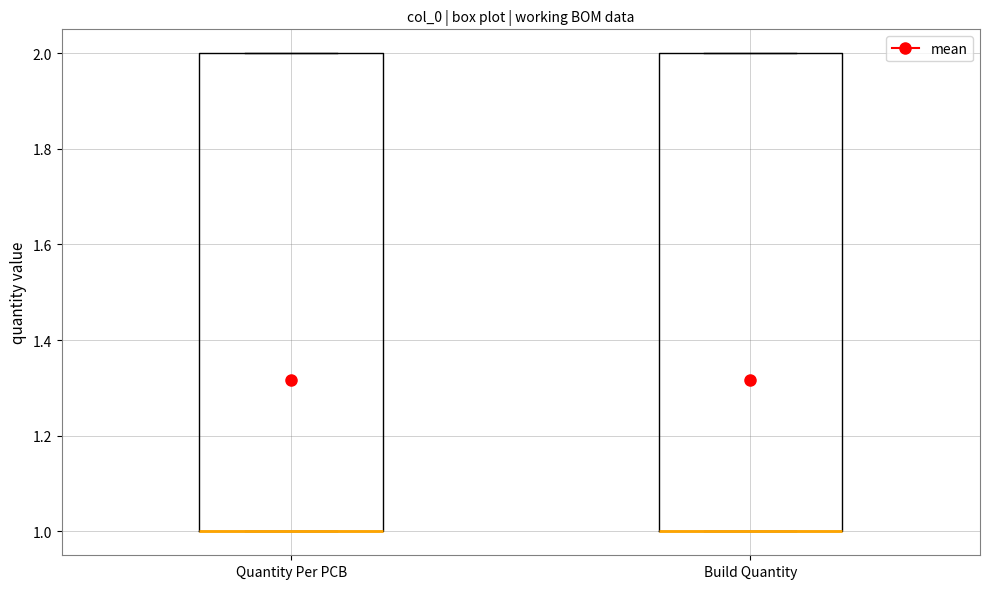

Where is the lower edge of the box for Quantity Per PCB on the y-axis? The values are not printed on the chart, so give them approximately, as read against the axis.

1